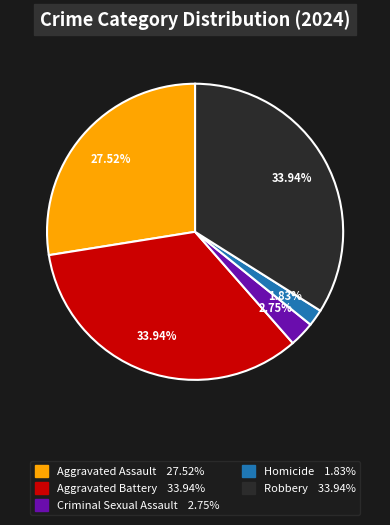

True or false: Aggravated Battery accounts for 34% of the total.

True